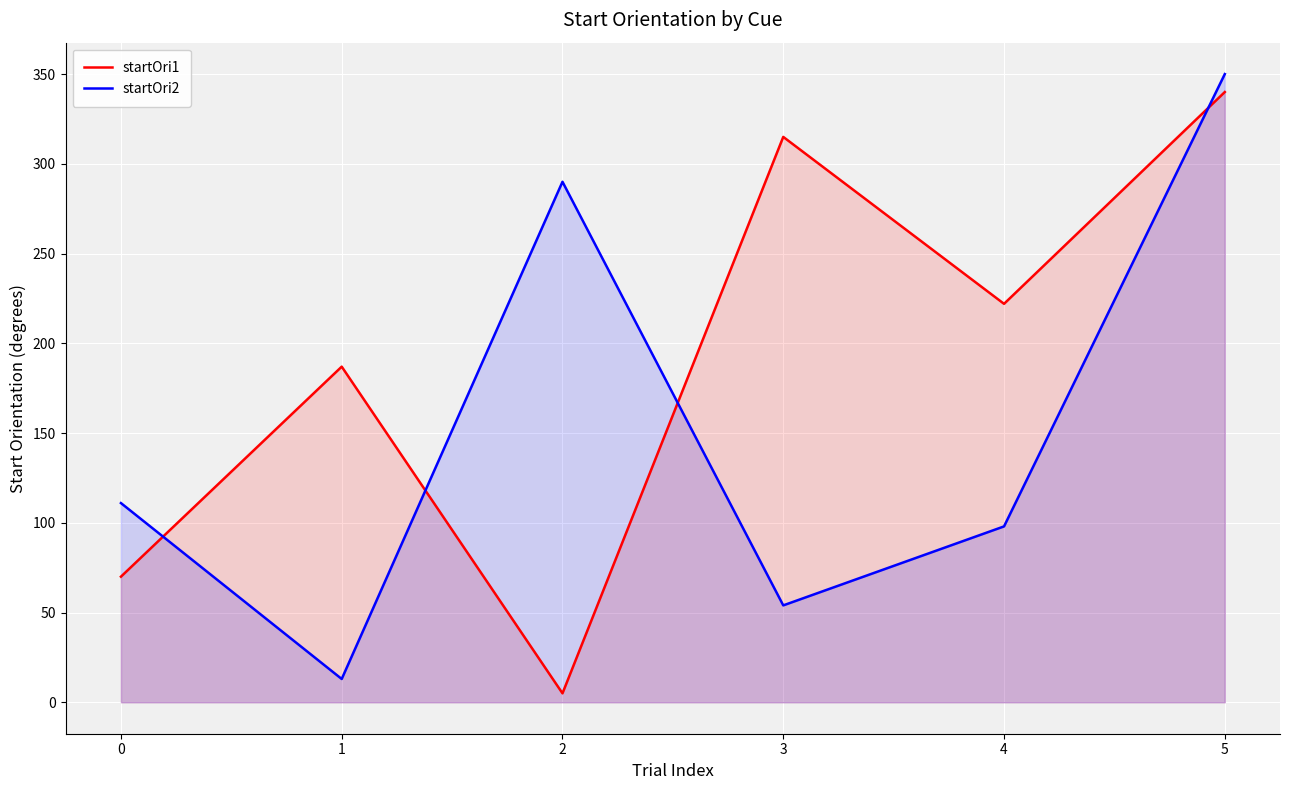

What is the greatest value displayed?

350